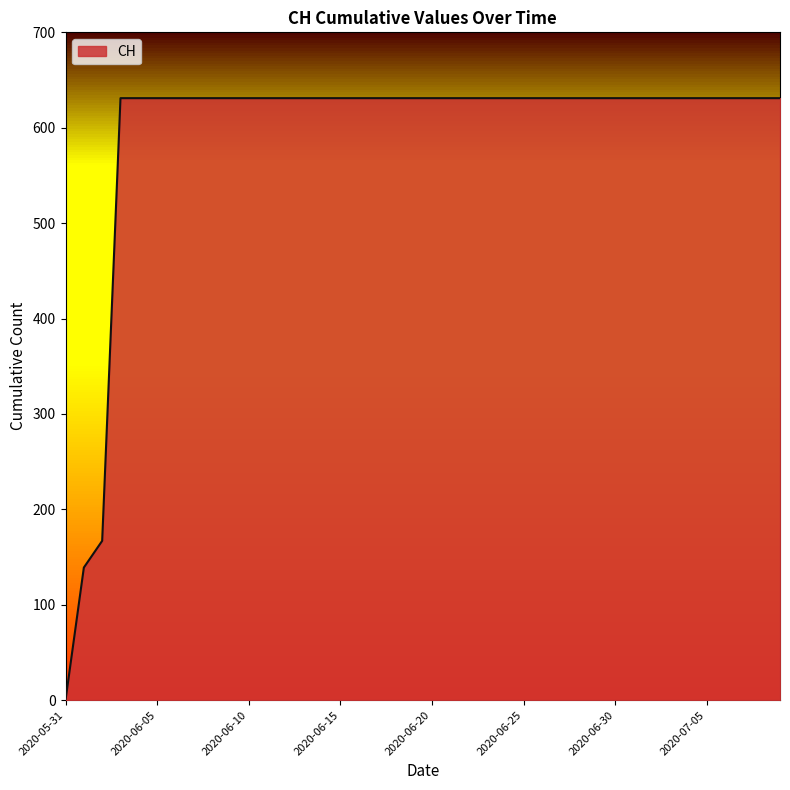

What is the difference between the maximum and minimum values?

631